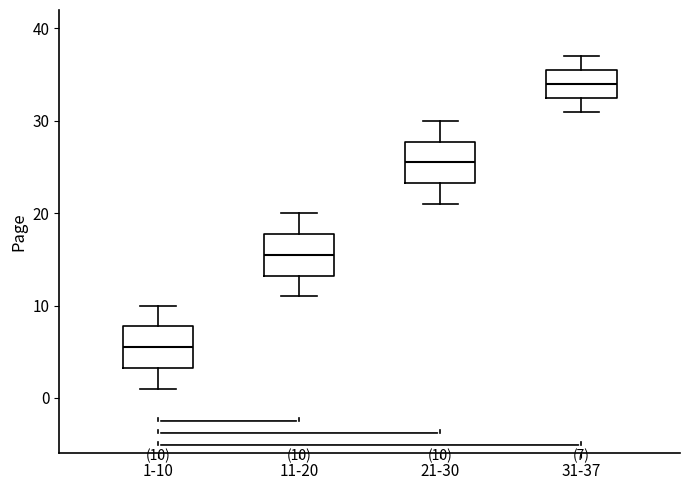

Which box has the highest median line?

31-37